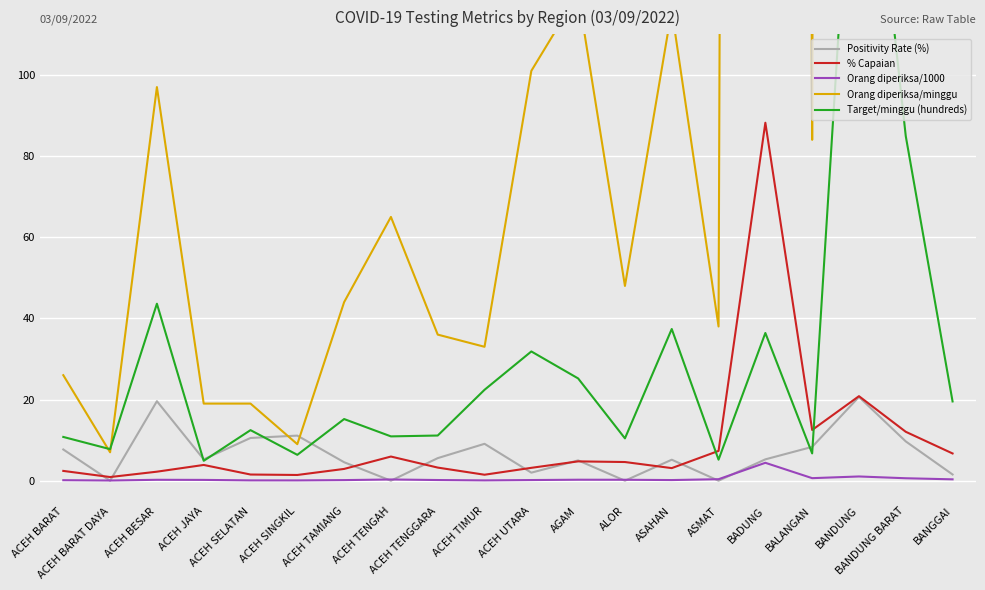

How many lines are shown in the chart?

5